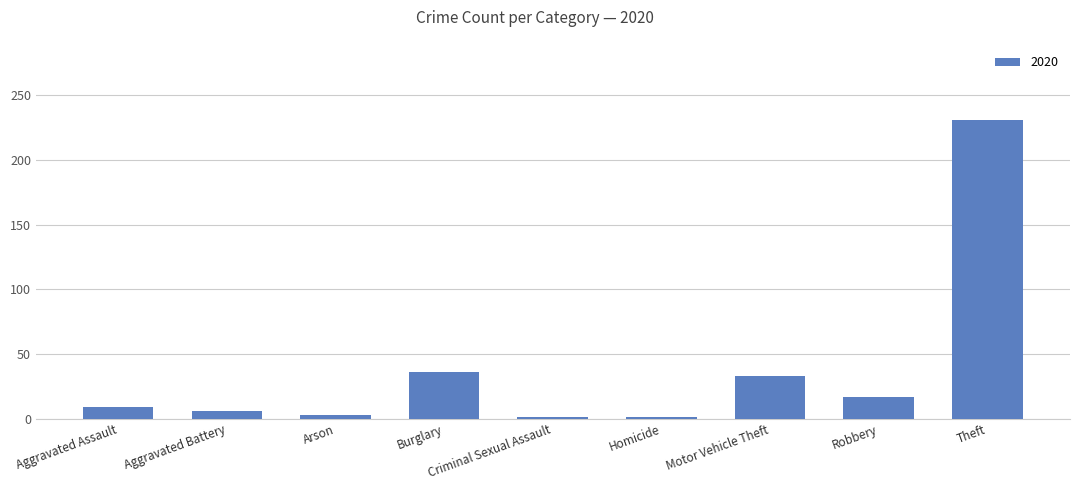

True or false: the data shows 231 at Theft.

True